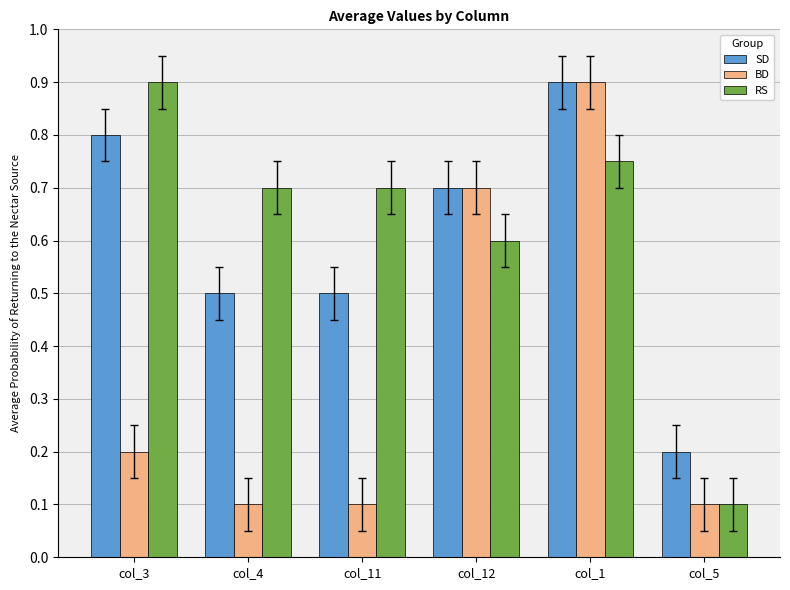

How many categories are shown in the chart?

6